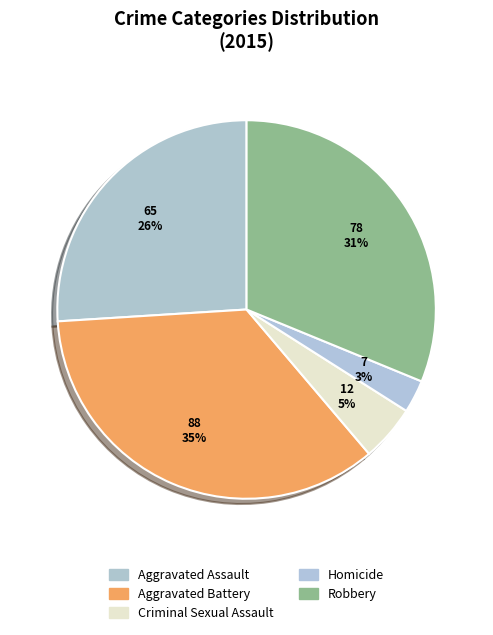

Which slice is the smallest?

Homicide